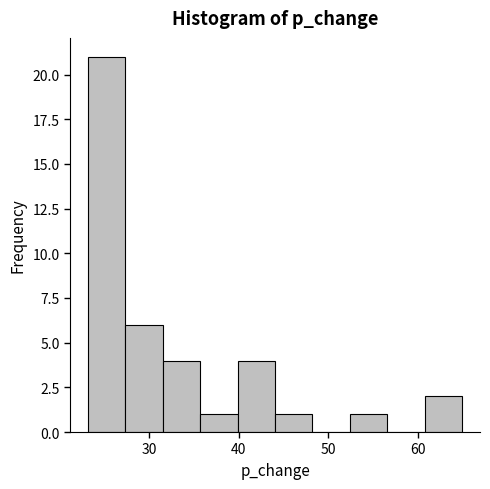

Which range on the x-axis has the tallest bar?

23 to 27